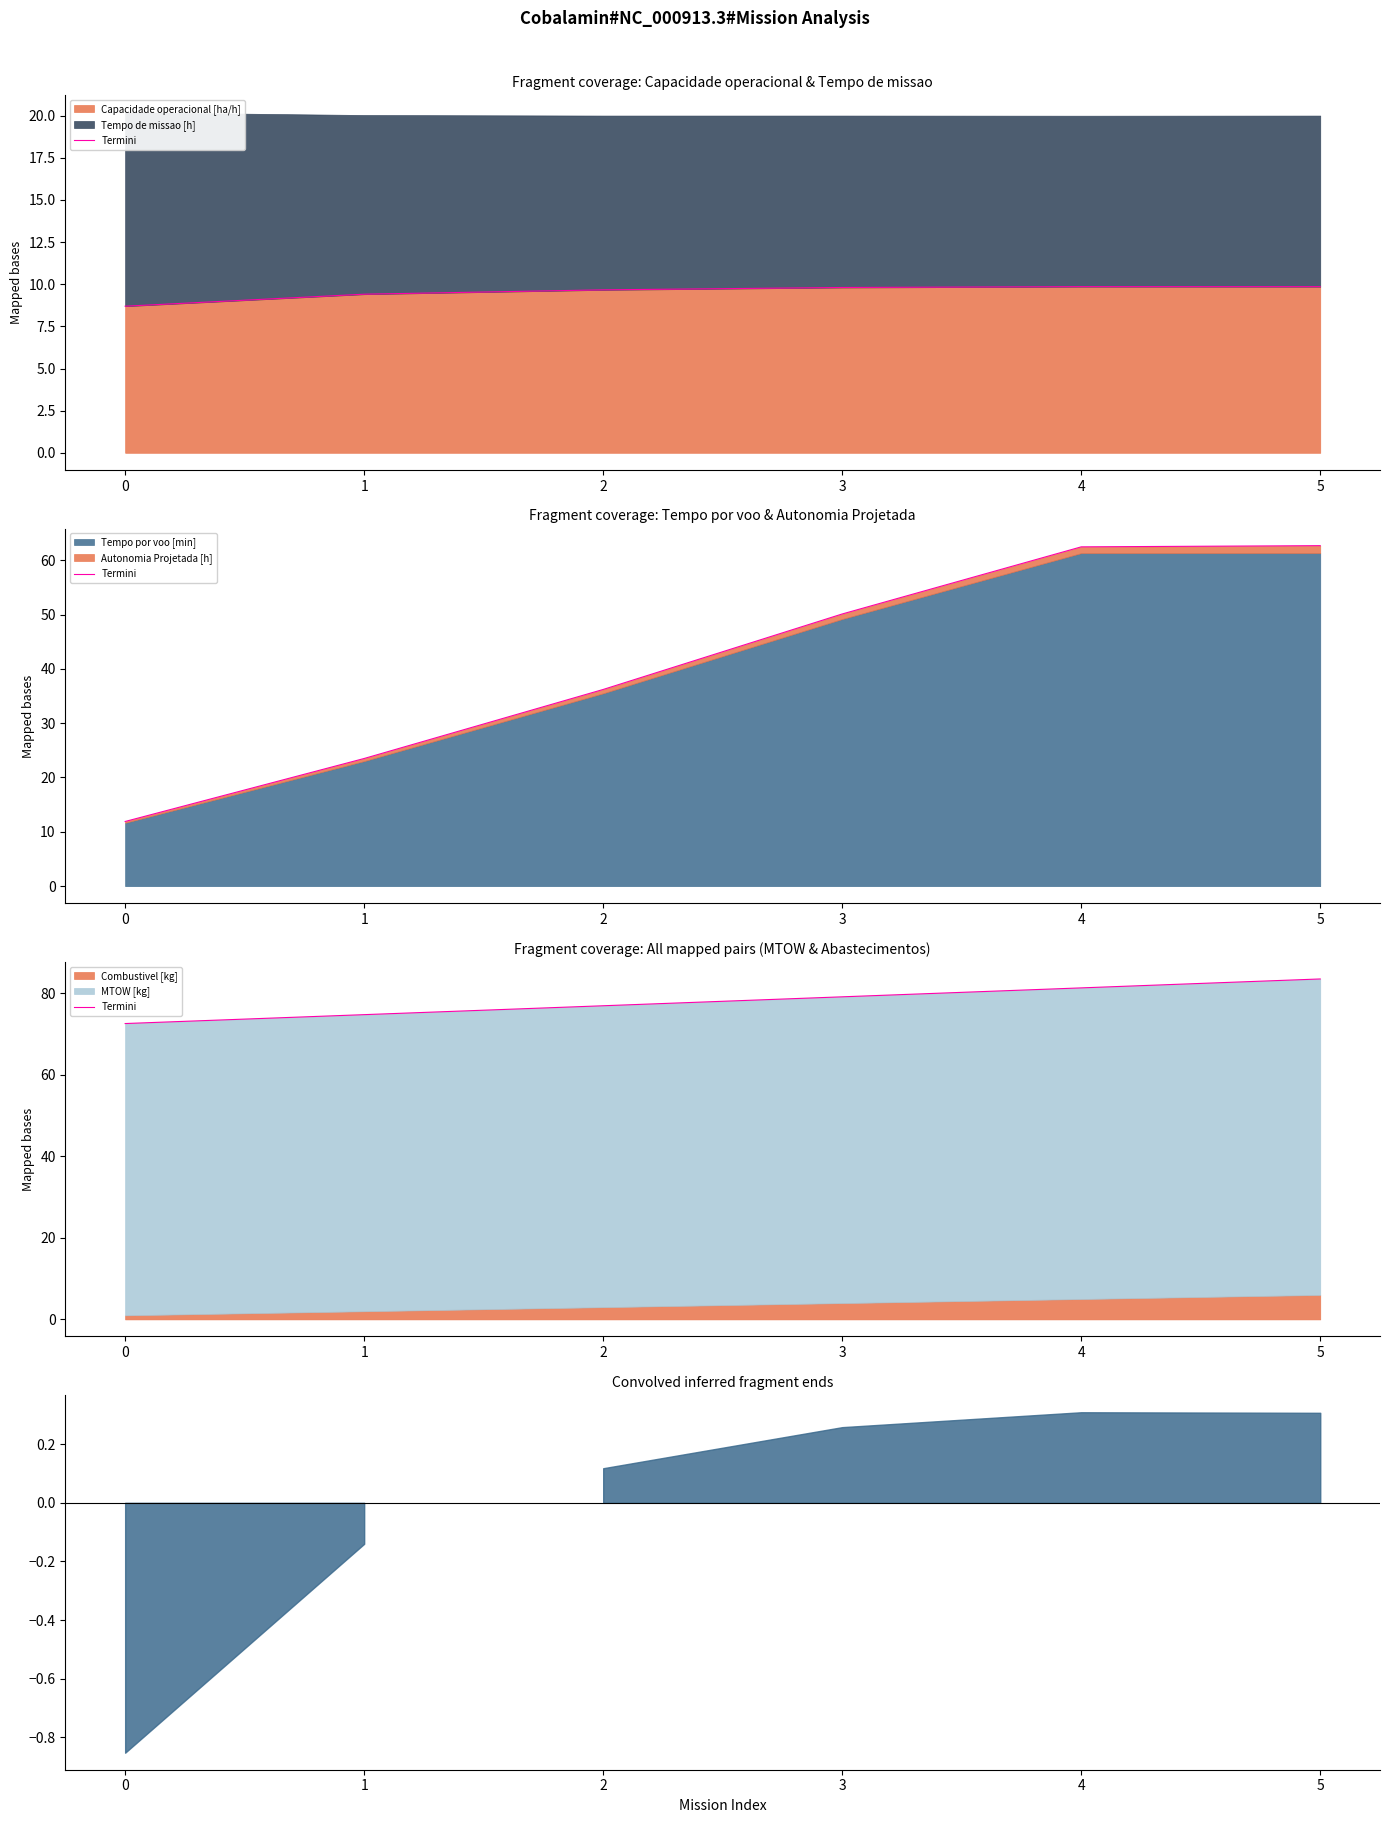

What is the greatest value displayed?

83.5